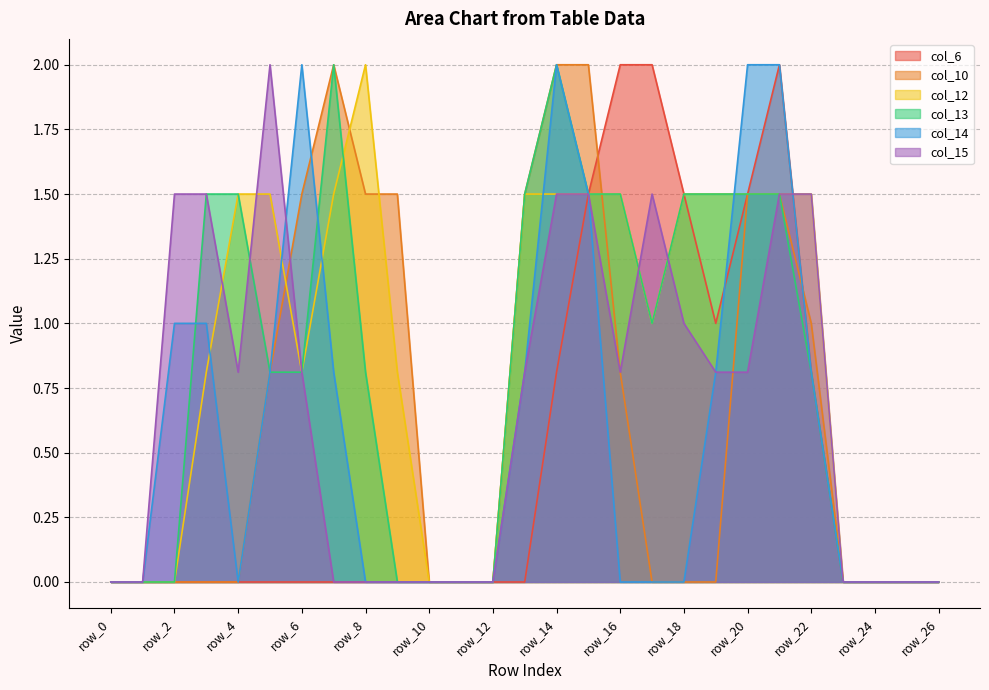

How many values in col_15 are above zero?

15